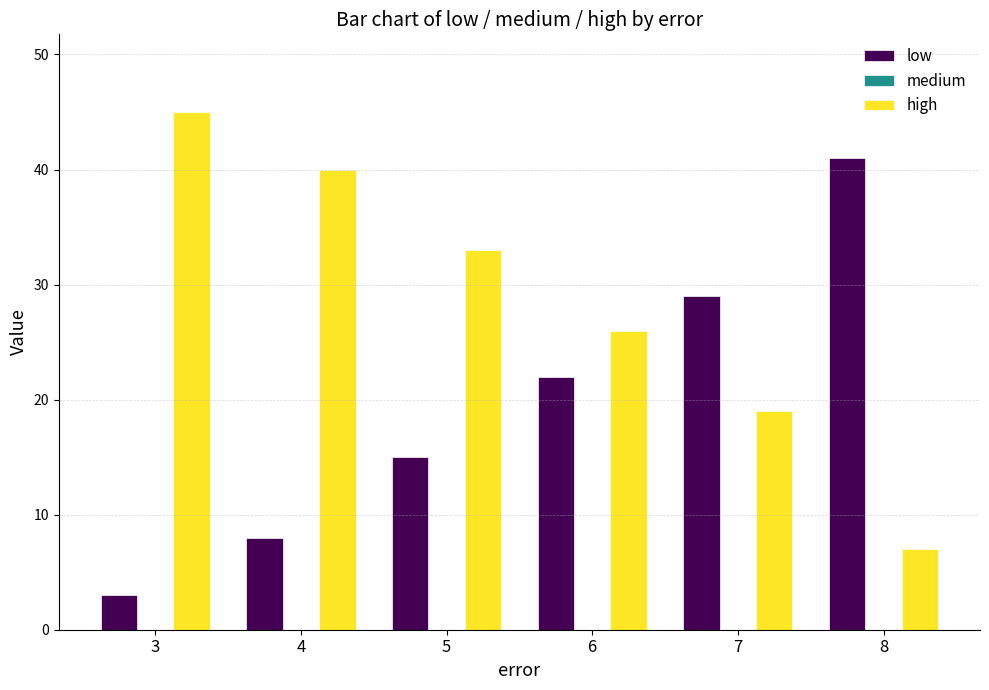

How many groups of bars are there?

6